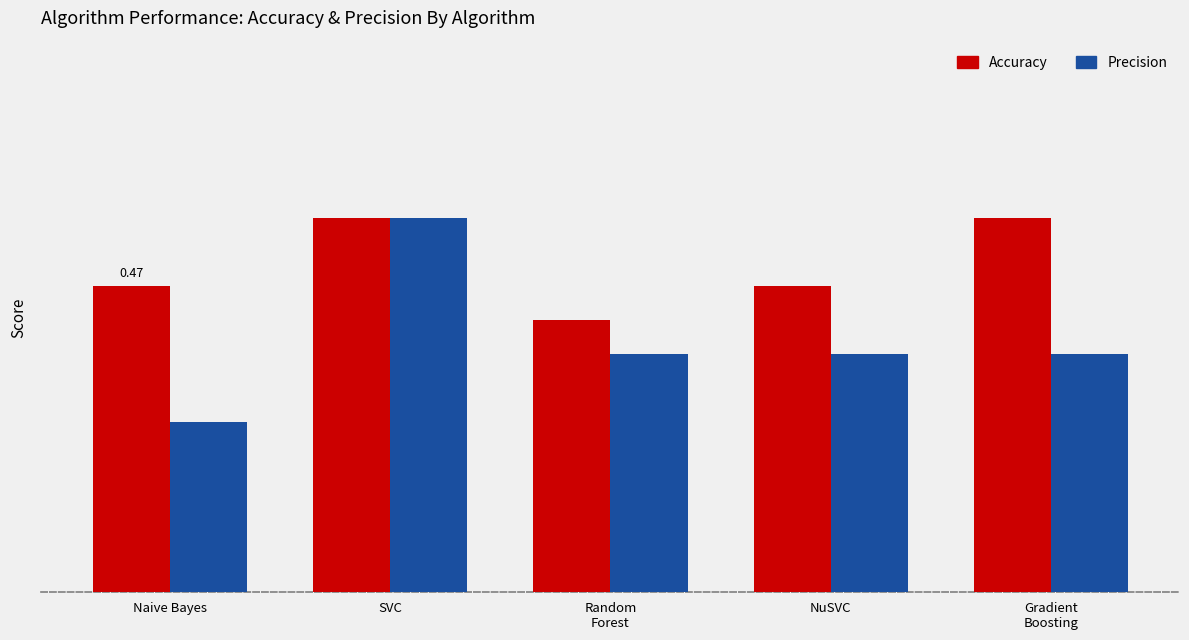

What are all the series names shown in the legend?

Accuracy, Precision